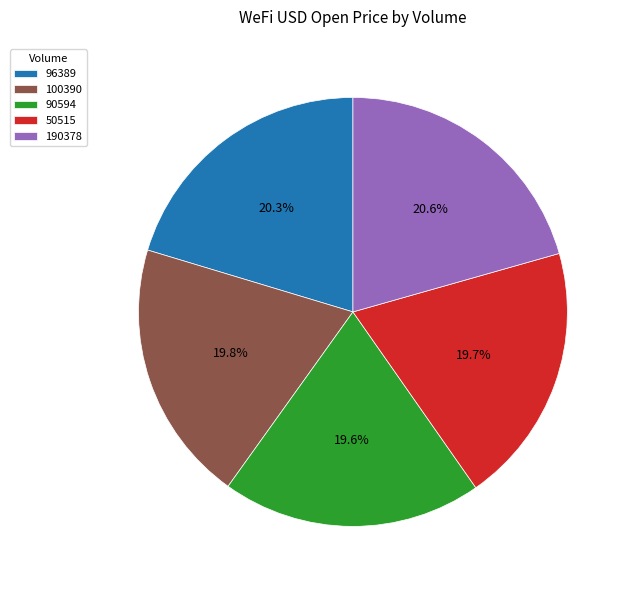

The 50515 slice represents 14% of the pie. True or false?

False